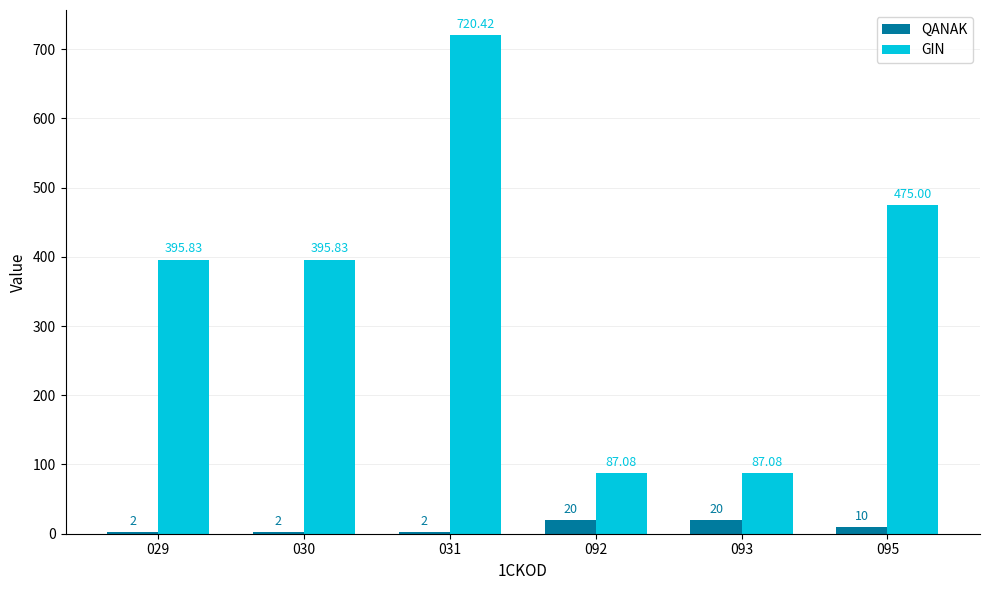

How many series are shown in this chart?

2